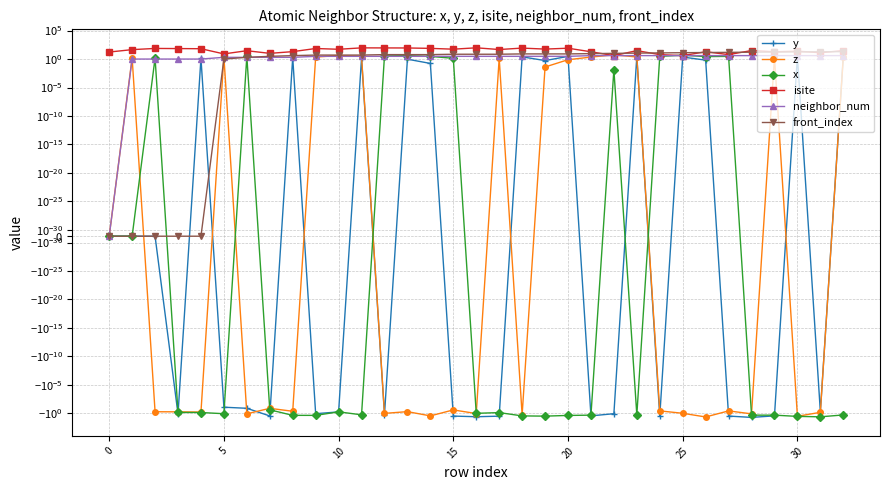

Which series ends up on top after the final intersection of z and isite?

isite